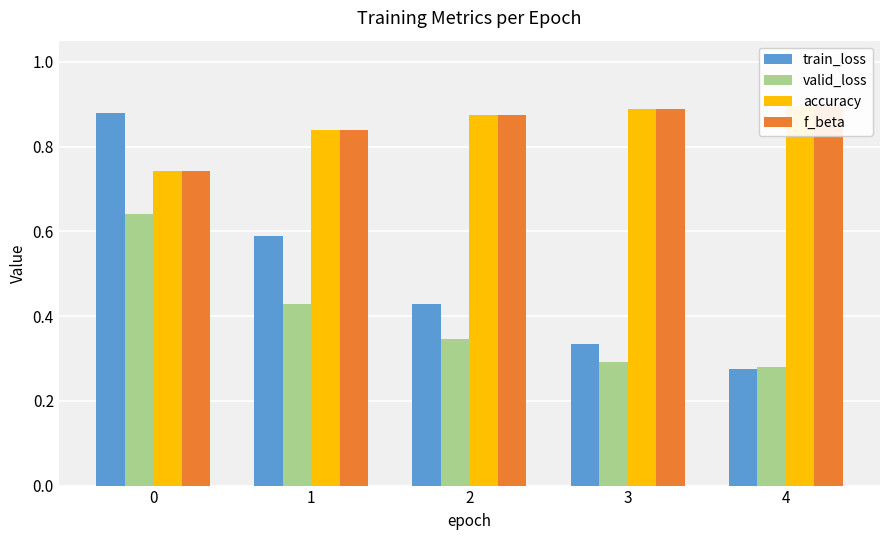

At how many categories does at least one series exceed 0?

5